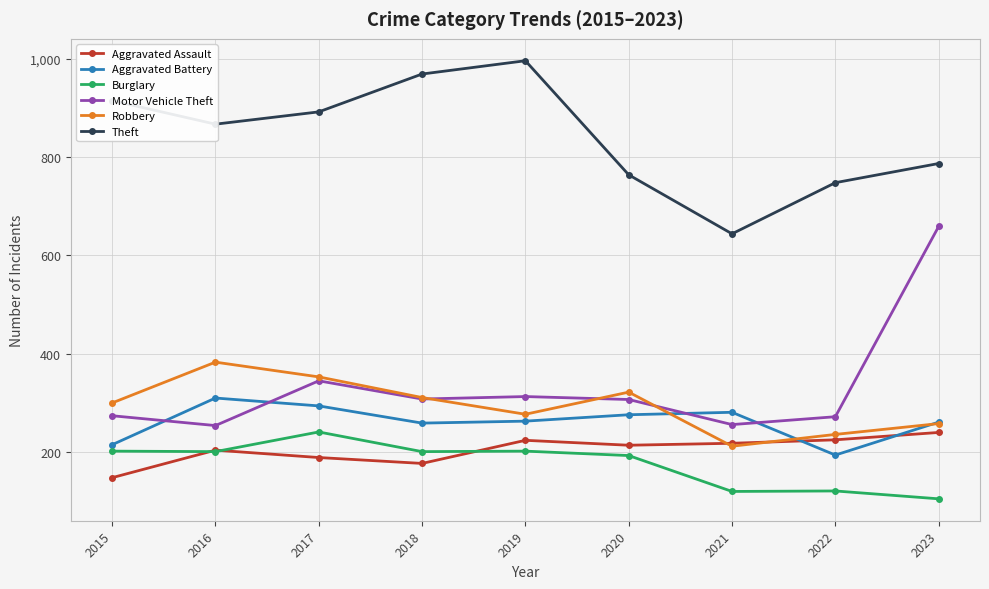

Is the value of Aggravated Battery at 2020 greater than the value of Aggravated Assault at 2019?

Yes